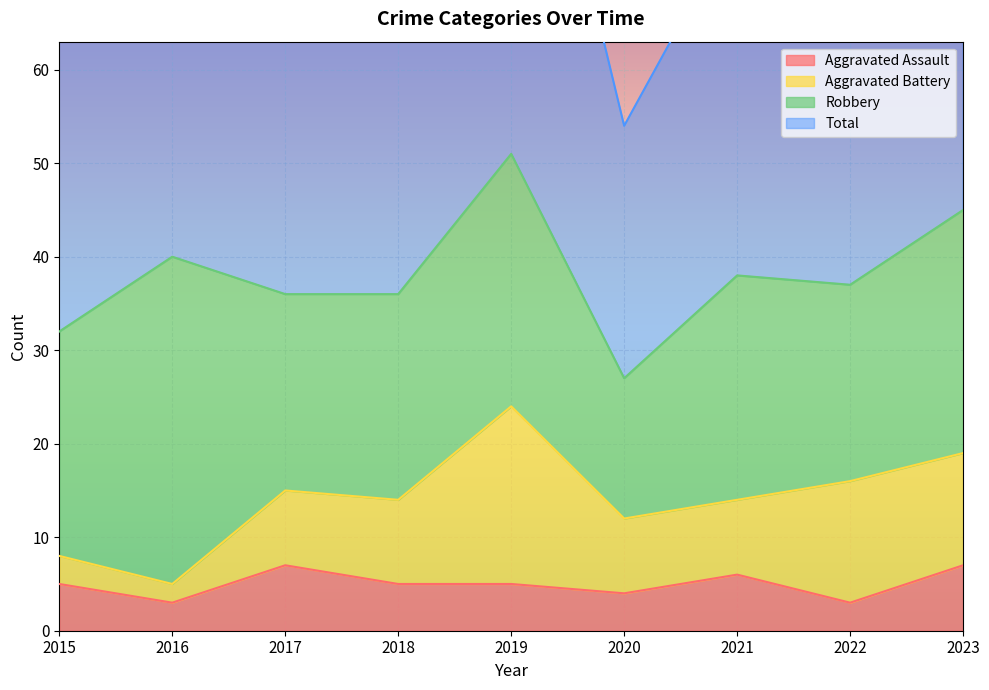

Is it true that Aggravated Assault equals 5 at 2019?

True